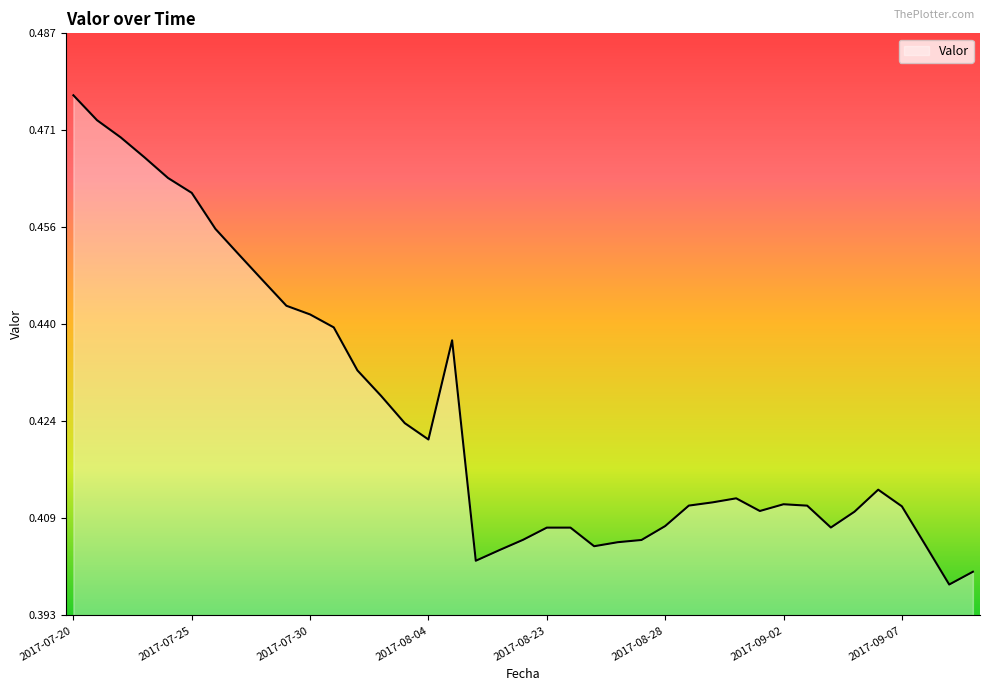

Is this an area chart (filled region under the line)?

Yes